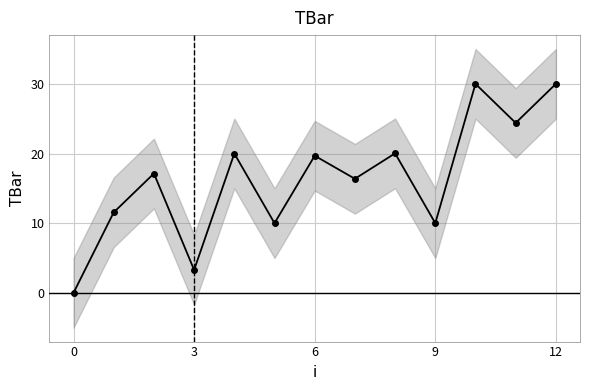

How many points are lower than both their immediate neighbors (excluding endpoints)?

5